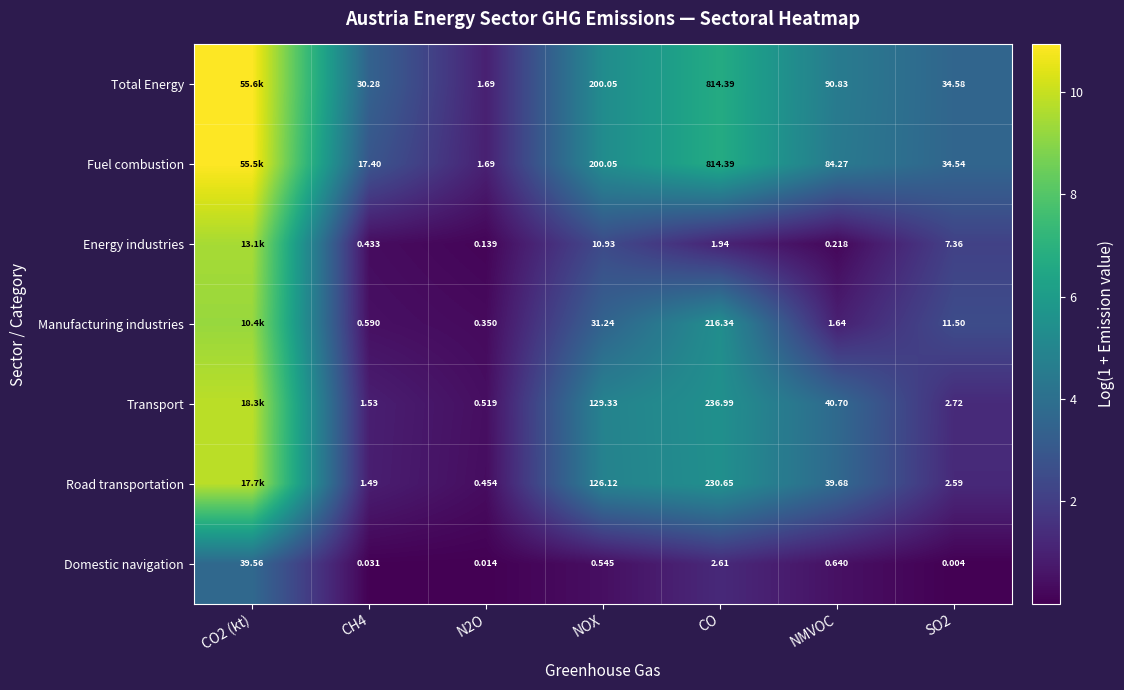

Which label corresponds to the largest value in the chart?

CO2 (kt)